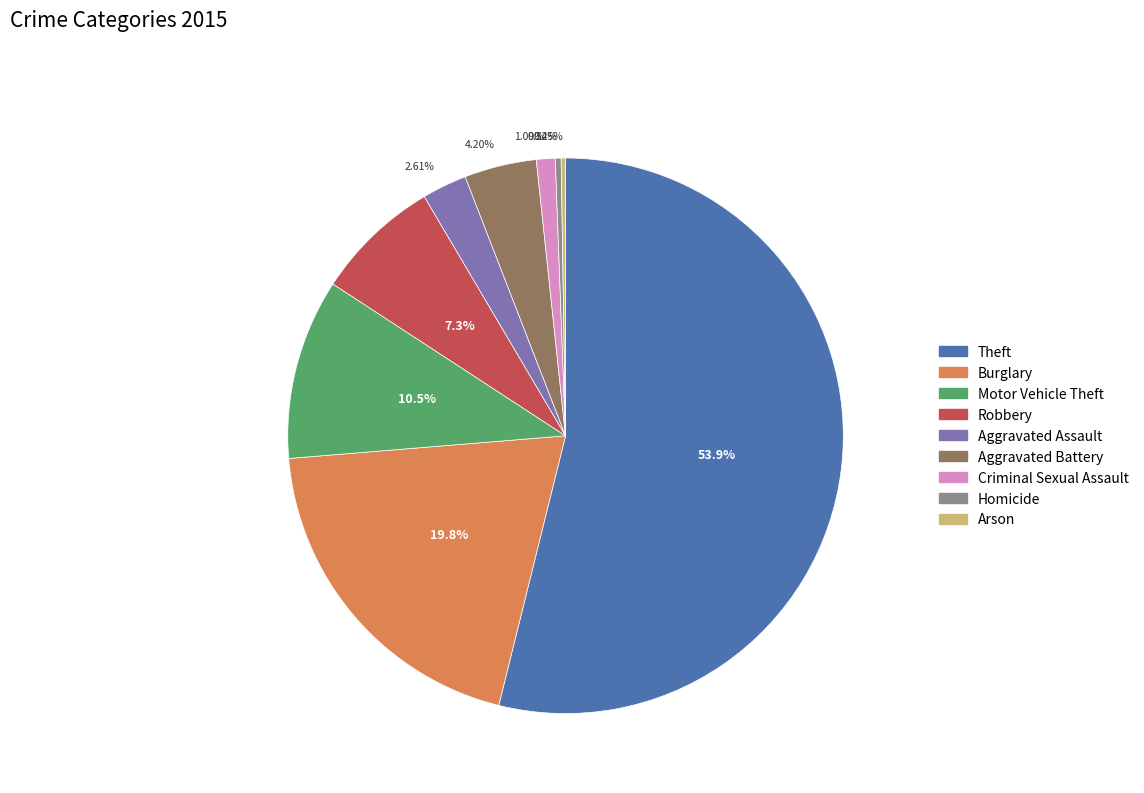

Do Robbery and Criminal Sexual Assault together represent more than half of the pie?

No